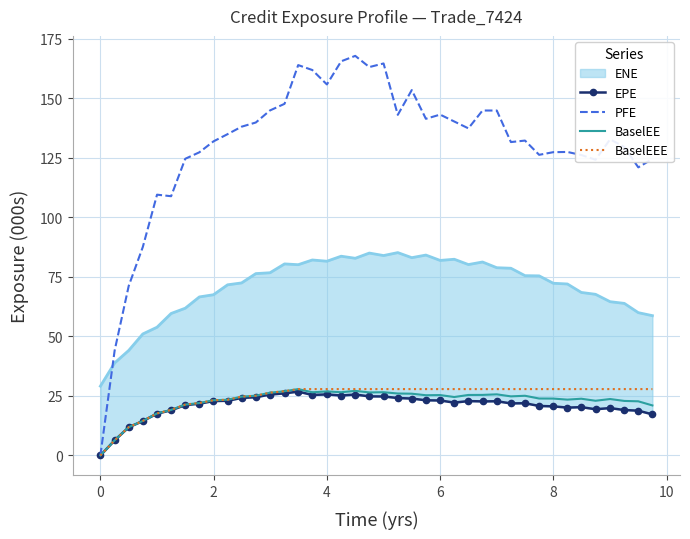

Count the number of categories in the chart.

40